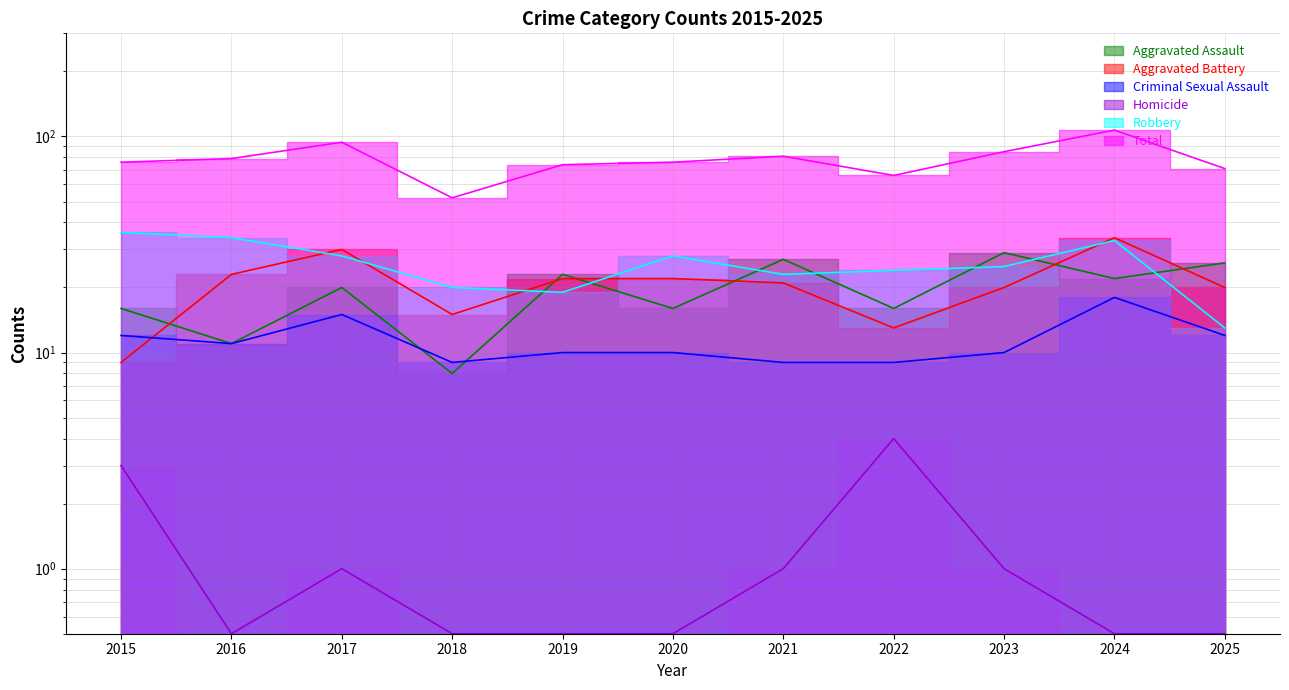

Is it true that Aggravated Battery equals 20.0 at 2025?

True